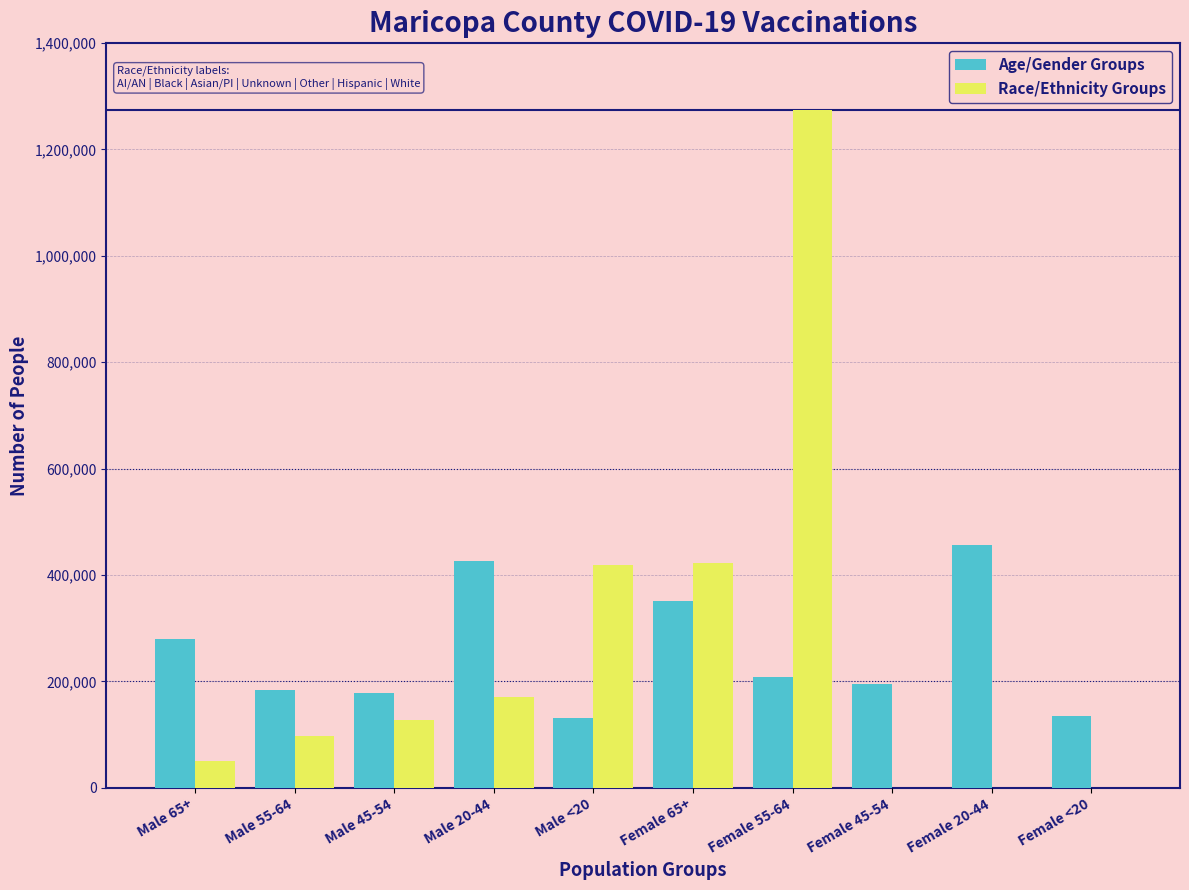

Which label corresponds to the largest value in the chart?

Female 55-64